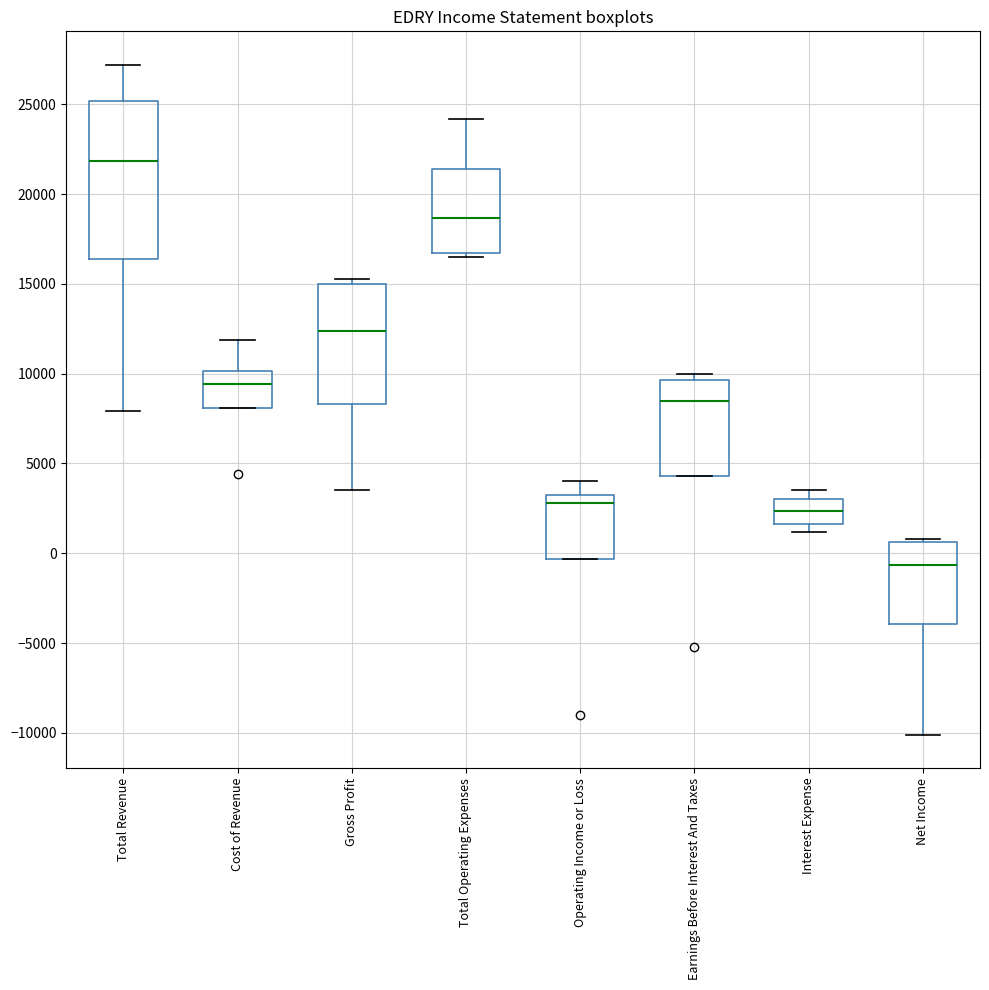

Reading left to right, transcribe this box plot: for each box, give where its median line is, the range the box spans, and where its two whiskers end, as read against the y-axis. The values are not printed on the chart, so give them approximately, as read against the axis.

Total Revenue: median 22000, box 16500 to 25000, whiskers 8000 to 27000
Cost of Revenue: median 9500, box 8000 to 10000, whiskers 8000 to 12000
Gross Profit: median 12500, box 8500 to 15000, whiskers 3500 to 15500
Total Operating Expenses: median 18500, box 16500 to 21500, whiskers 16500 (just below the box's lower edge) to 24000
Operating Income or Loss: median 3000, box -500 to 3500, whiskers -500 to 4000
Earnings Before Interest And Taxes: median 8500, box 4500 to 9500, whiskers 4500 to 10000
Interest Expense: median 2500, box 1500 to 3000, whiskers 1000 to 3500
Net Income: median -500, box -4000 to 500, whiskers -10000 to 1000